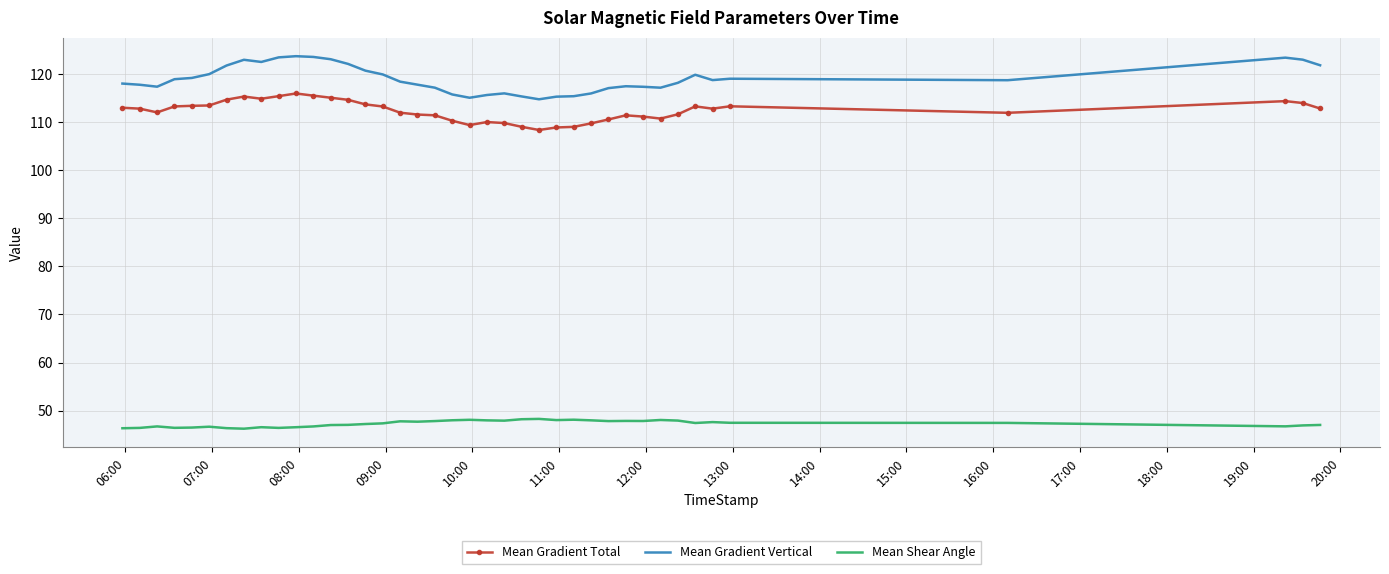

Rank the series by their maximum value, from lowest to highest.

Mean Shear Angle, Mean Gradient Total, Mean Gradient Vertical